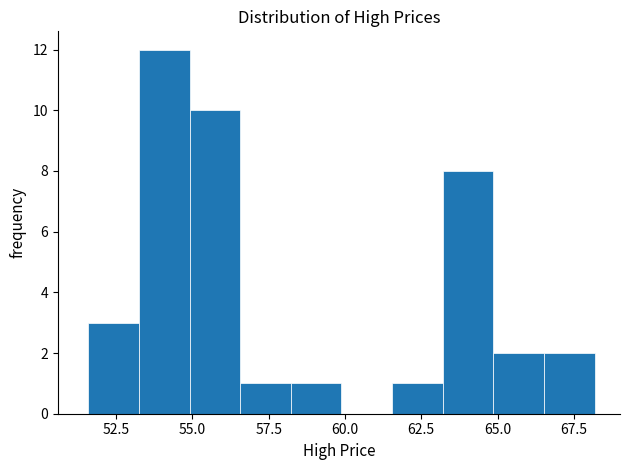

Around what value on the x-axis is the tallest bar? Give the approximate position of its centre, as read against the axis.

54.0